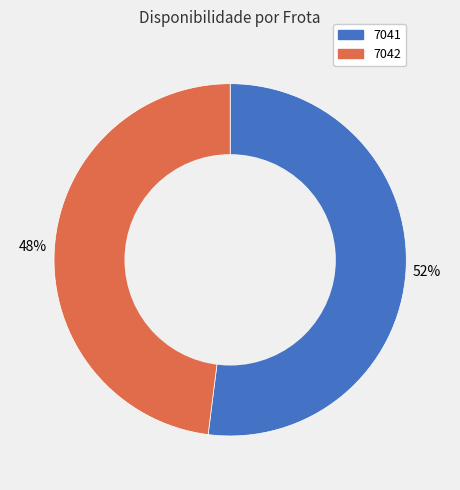

What percentage is the 7042 slice, to the nearest percent?

48%